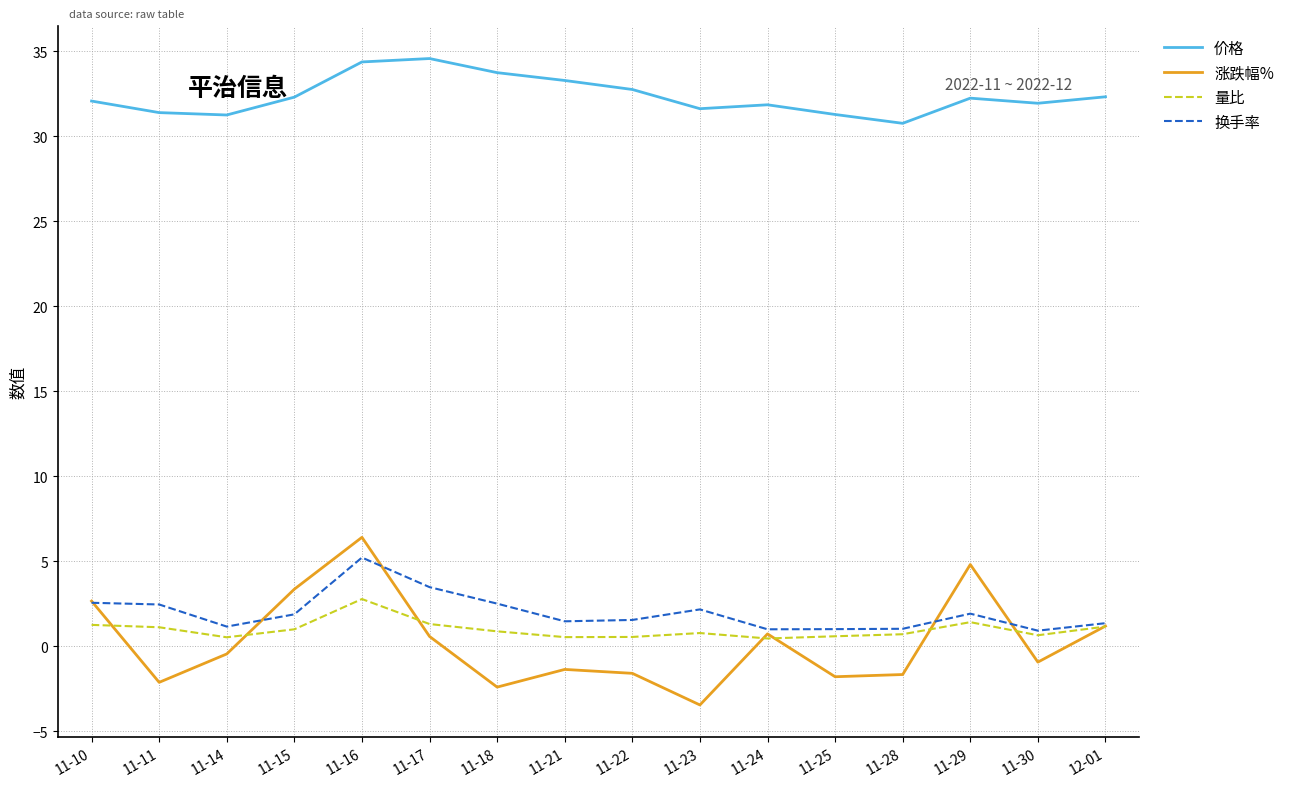

Which series has the largest range (max minus min)?

涨跌幅%